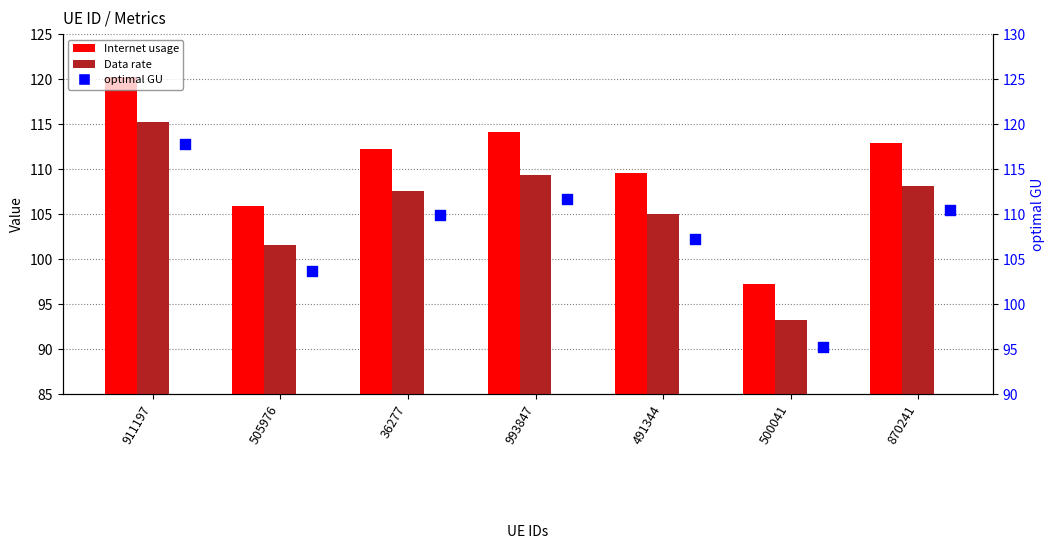

What are all the series names shown in the legend?

Internet usage, Data rate, optimal GU